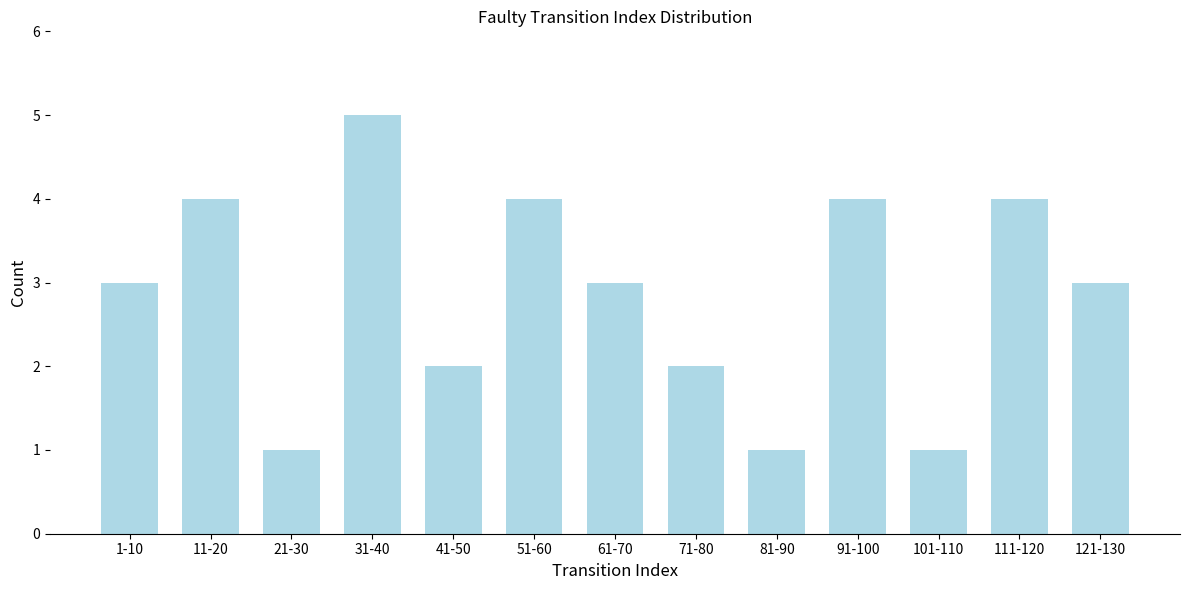

Reading right to left, what are all the values shown in this chart?

121-130=3	111-120=4	101-110=1	91-100=4	81-90=1	71-80=2	61-70=3	51-60=4	41-50=2	31-40=5	21-30=1	11-20=4	1-10=3